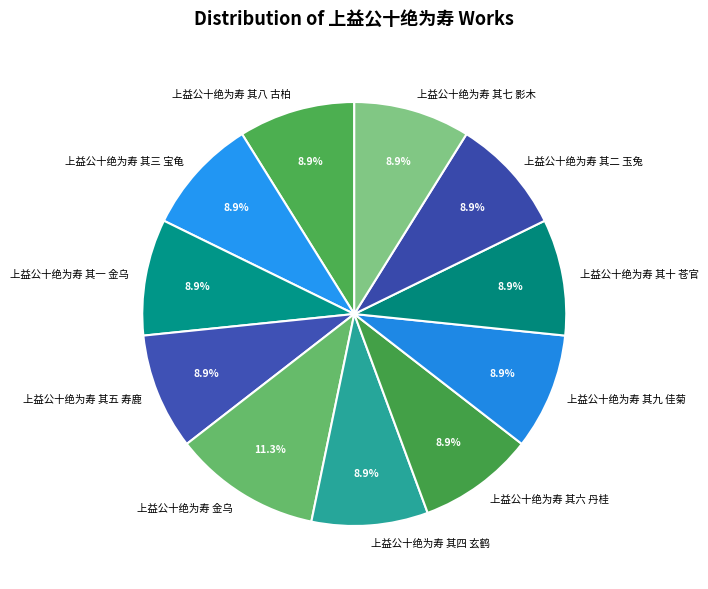

To the nearest percent, what percentage of the pie is 上益公十绝为寿 其一 金乌?

9%